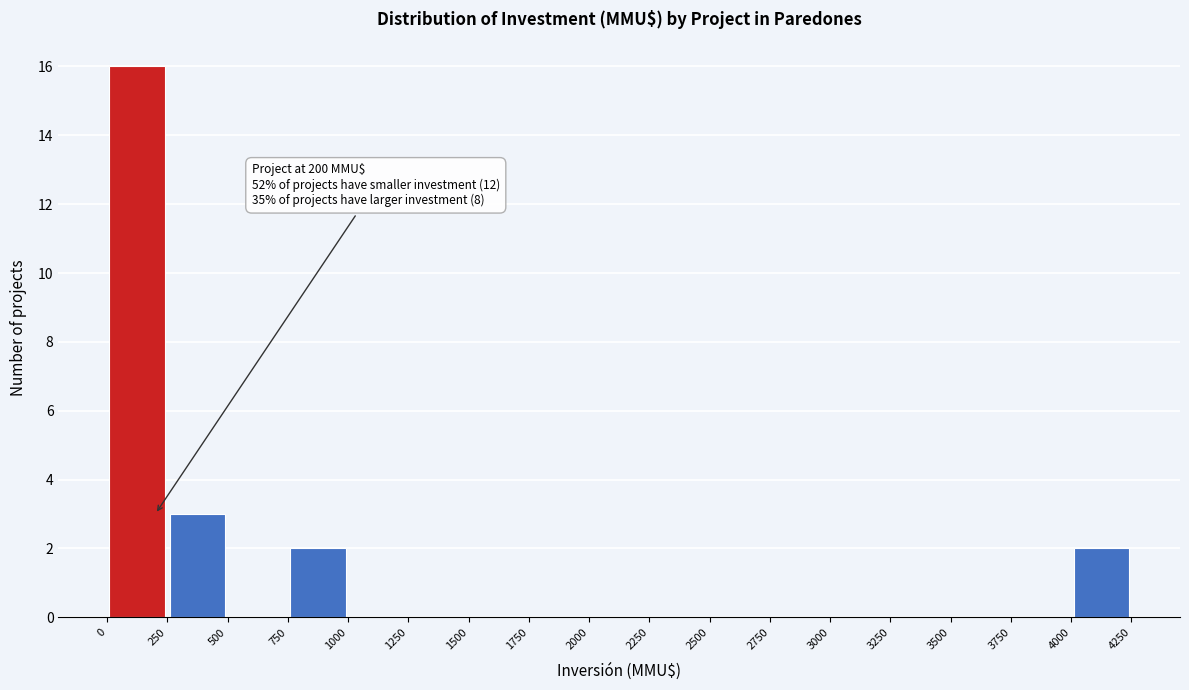

Which range on the x-axis has the tallest bar?

0 to 250